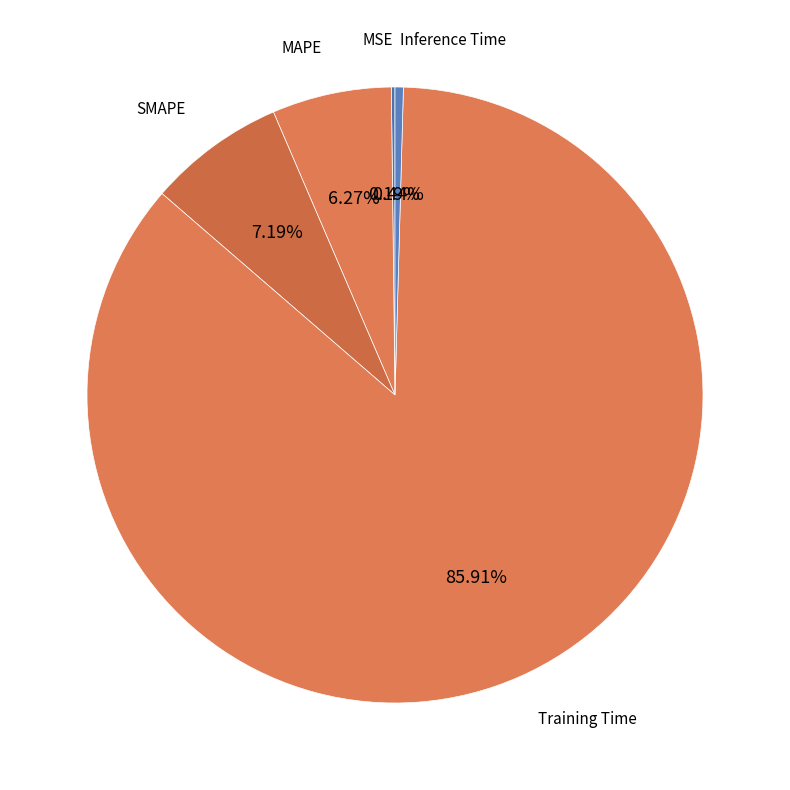

To the nearest percent, what is the difference between the largest and smallest slice percentages?

86%